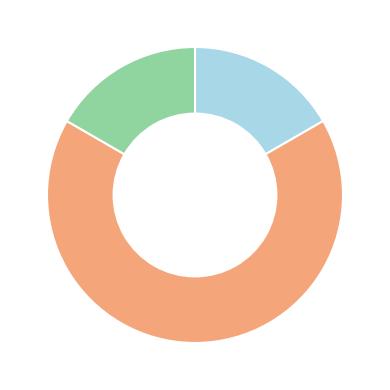

Does any single category account for the majority?

Yes